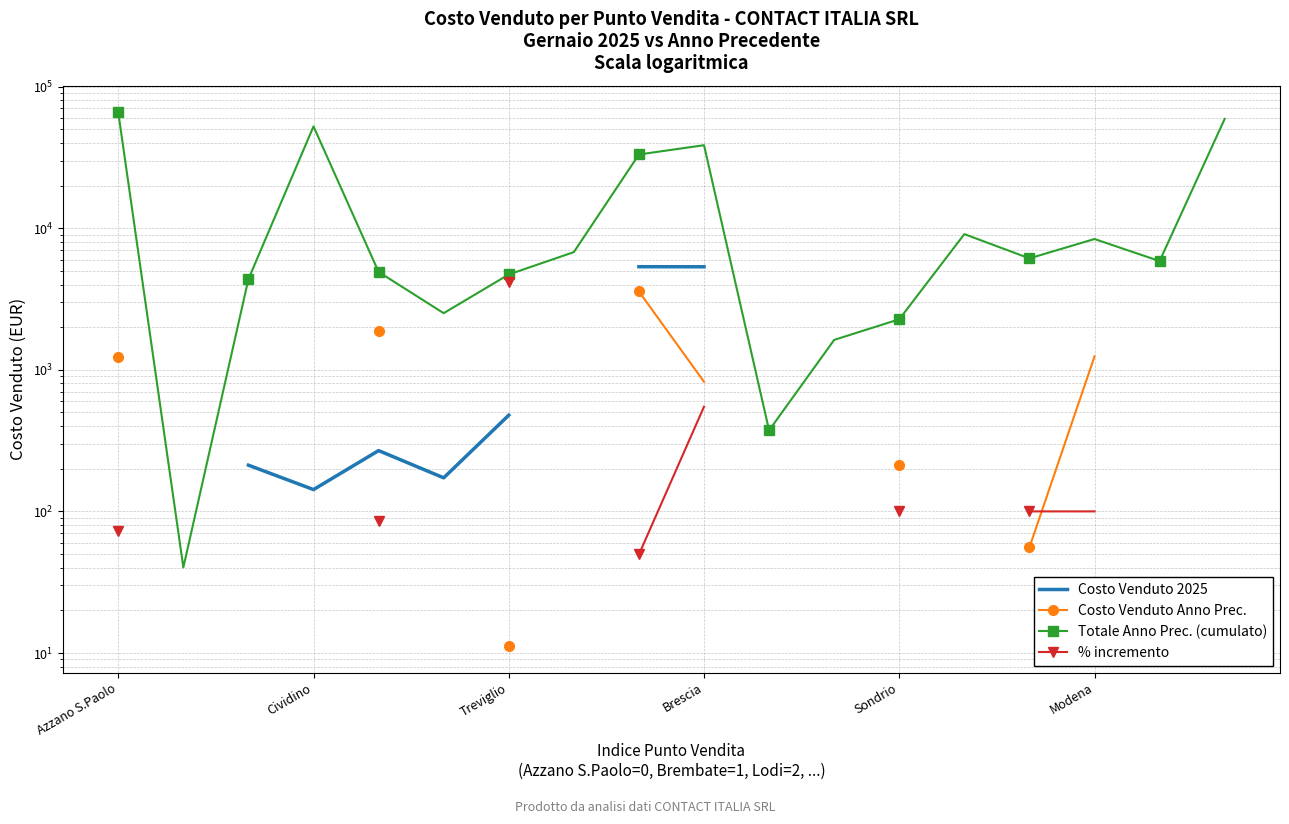

What position from the left is Azzano S.Paolo?

1